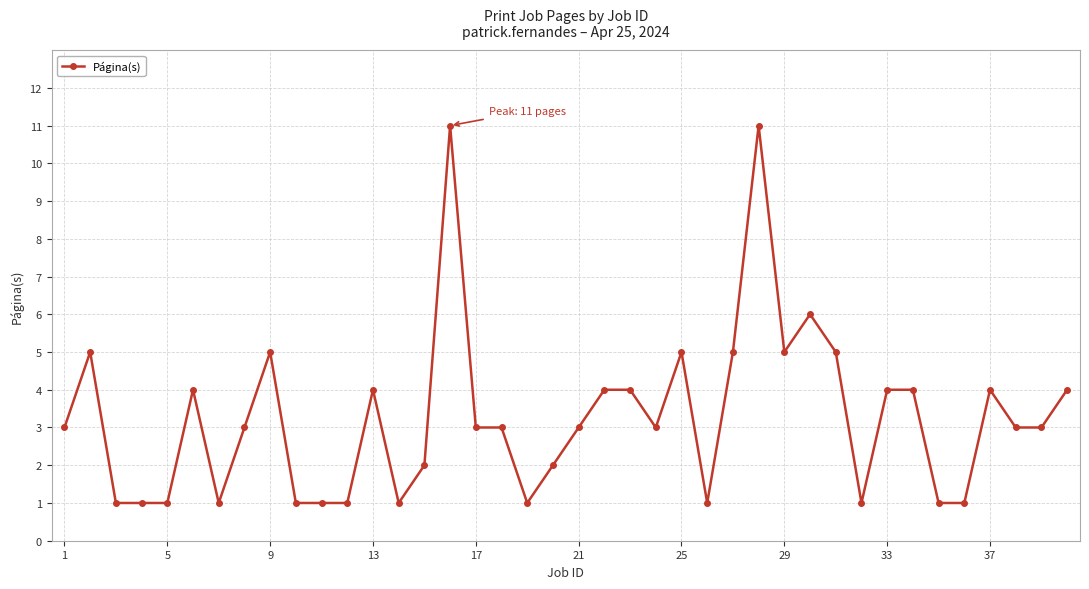

Count the number of data series in this chart.

1